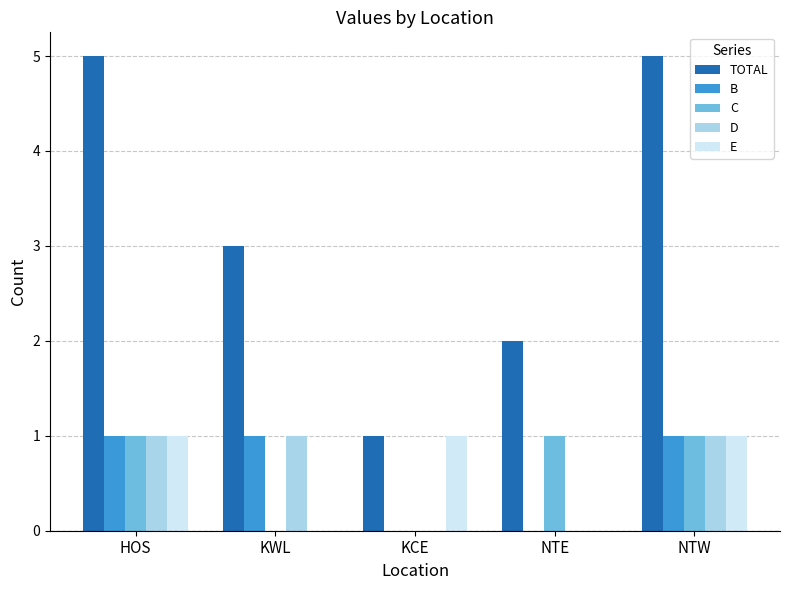

Reading left to right, extract all data points from this chart.

TOTAL: 5	3	1	2	5
B: 1	1	0	0	1
C: 1	0	0	1	1
D: 1	1	0	0	1
E: 1	0	1	0	1